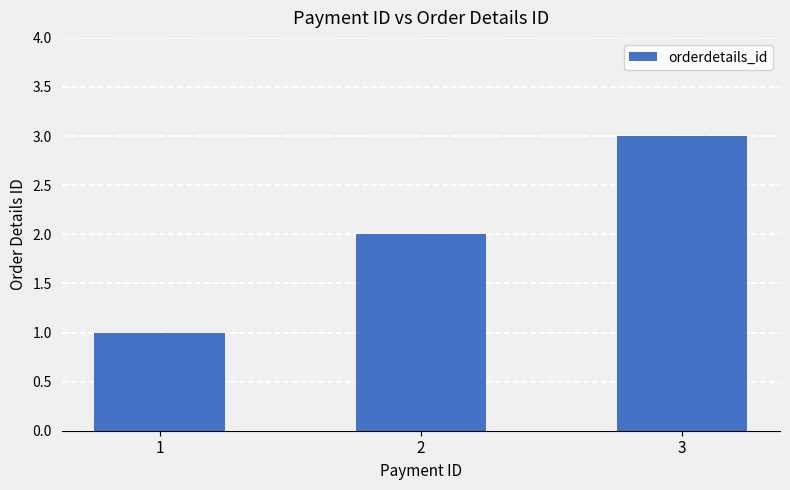

Is it true that the value at 2 is 2?

True